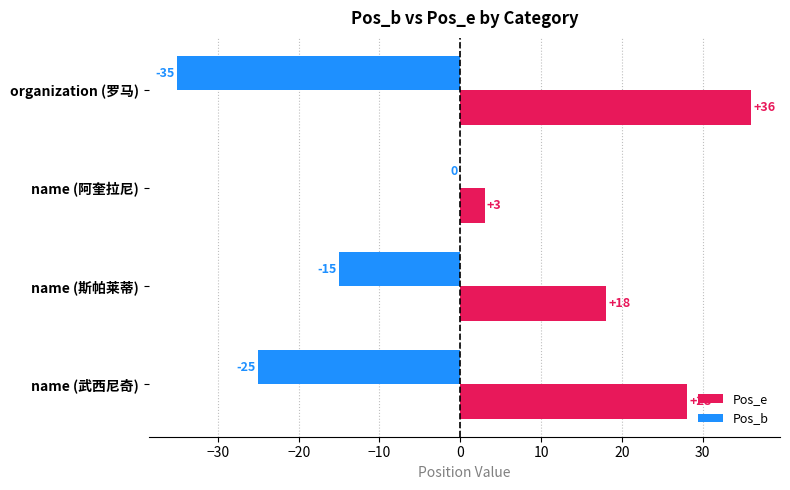

Which series has the largest total across all categories?

Pos_e